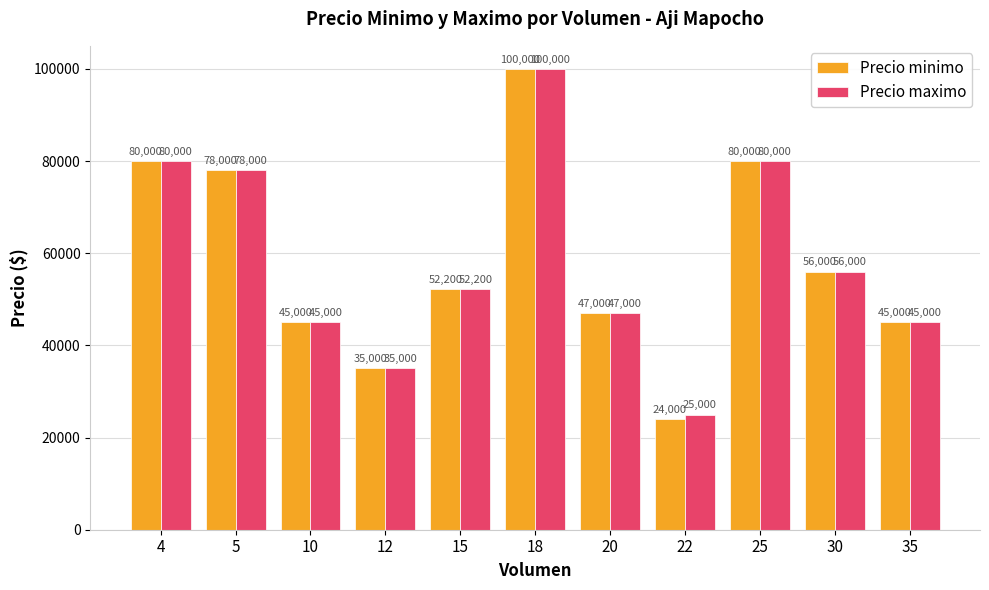

At which category is the sum across all series the highest?

18